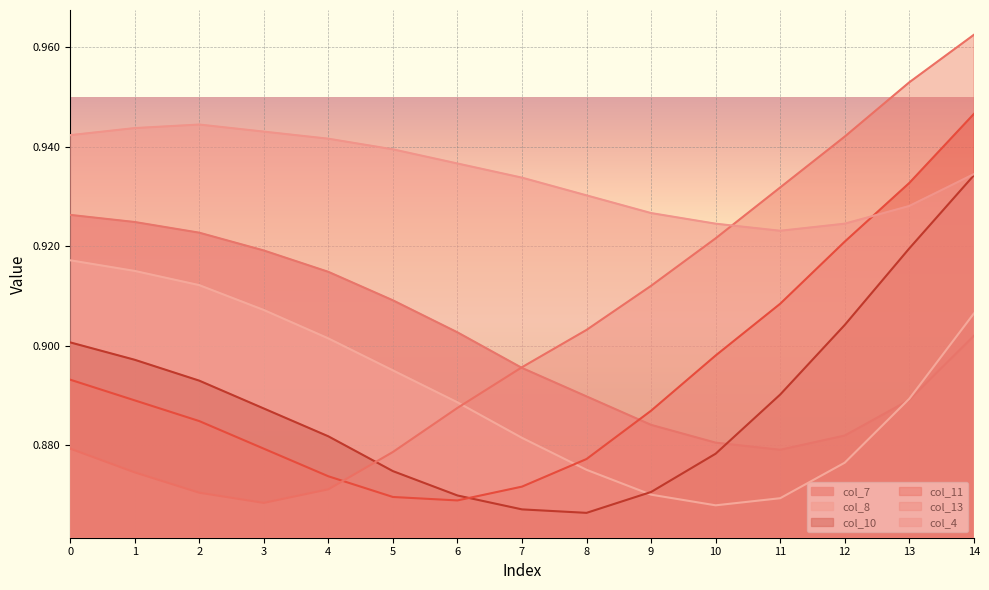

What are all the series names shown in the legend?

col_7, col_8, col_10, col_11, col_13, col_4